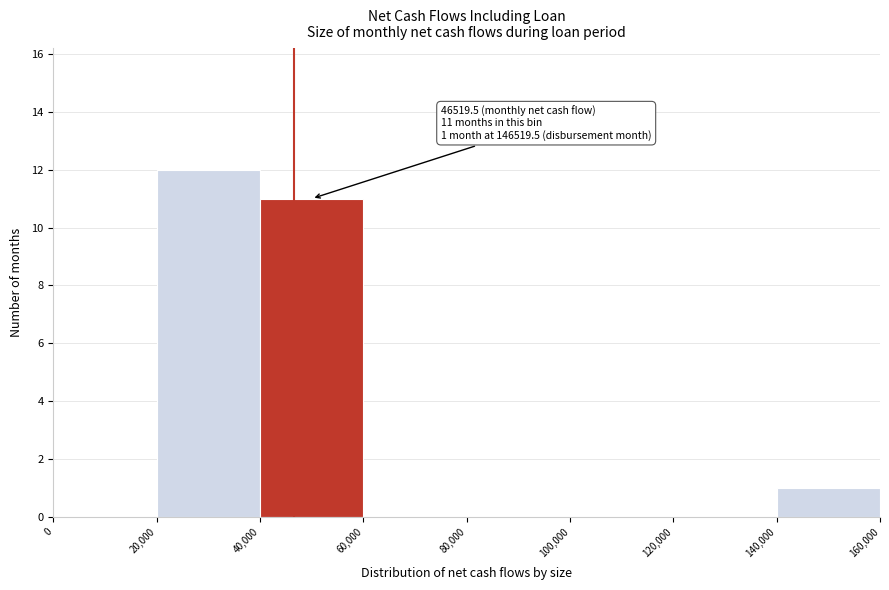

Which range on the x-axis has the tallest bar?

20,000 to 40,000